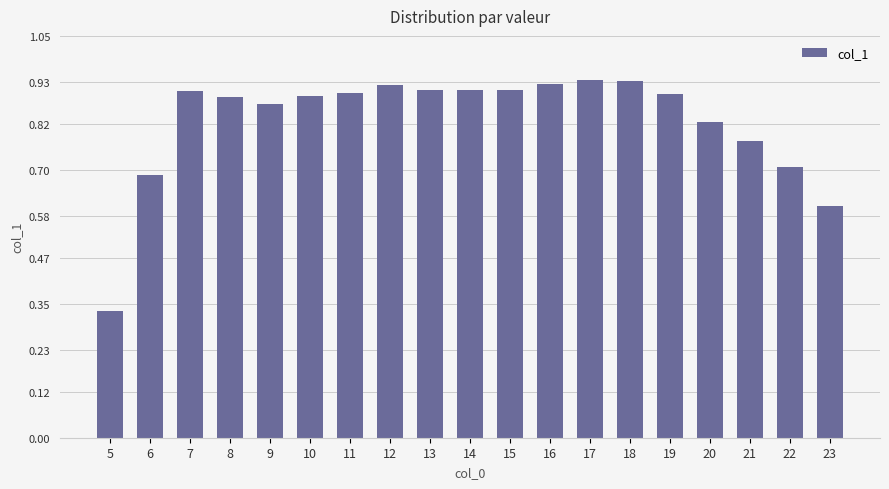

True or false: the data shows 0.4 at 21.

False